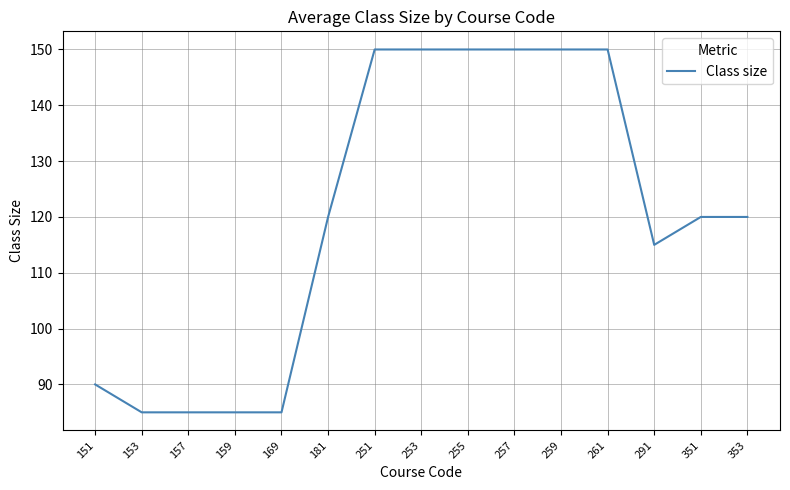

What is the minimum value shown in the chart?

85